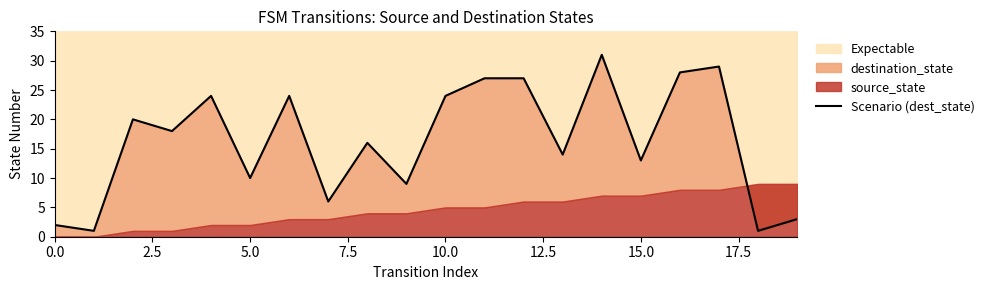

What is the smallest value displayed?

1